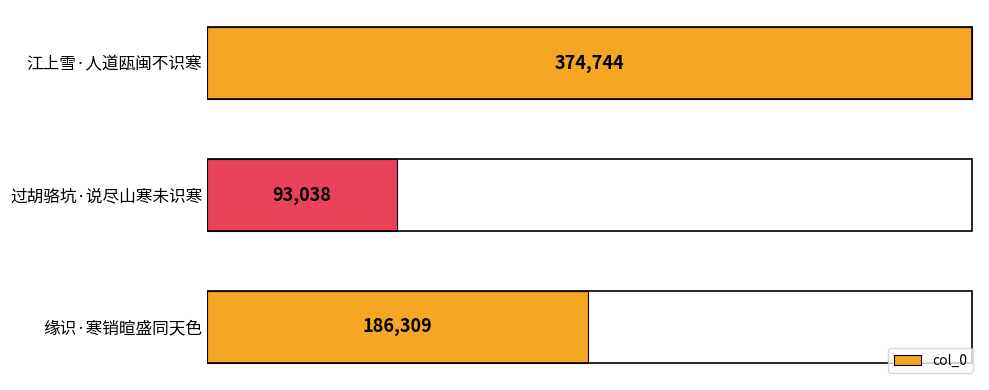

What is the average value?

218030